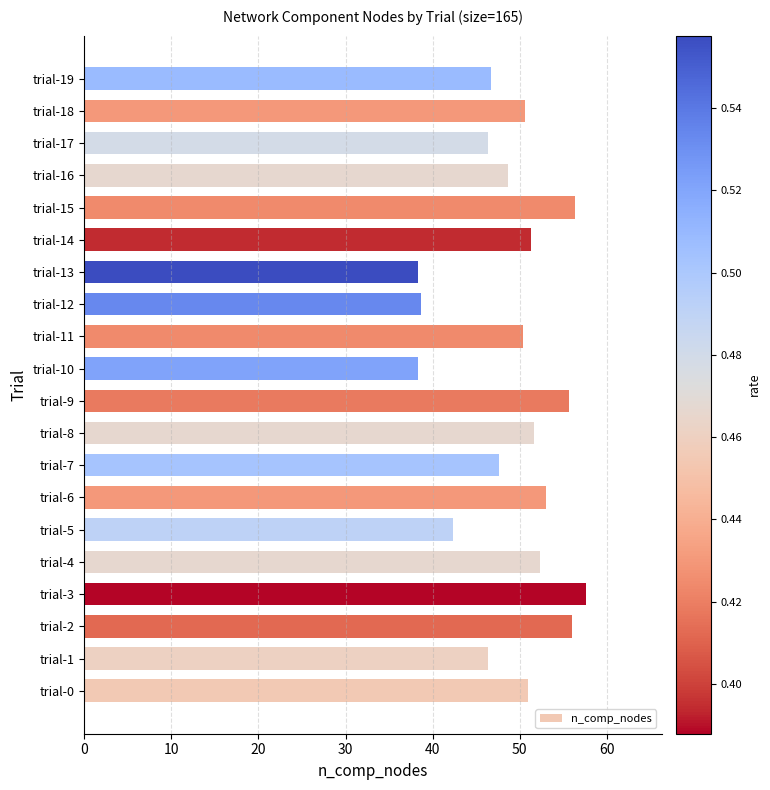

Which category has the highest value across all series?

trial-3